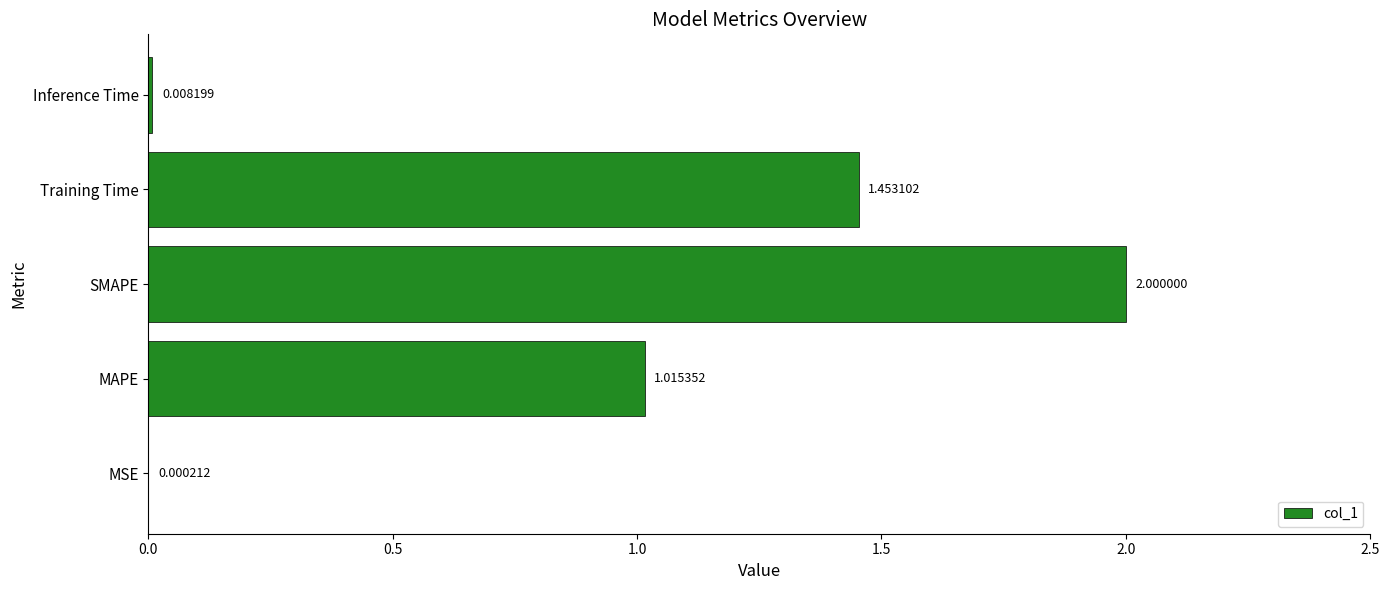

What is the sum of all values?

4.5